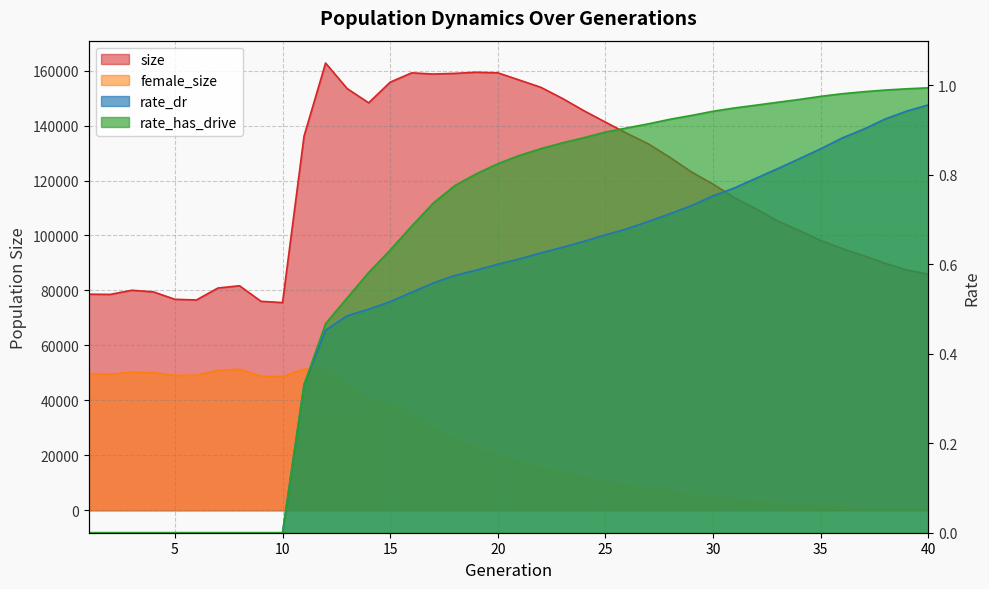

At which category does female_size reach its first local peak?

3